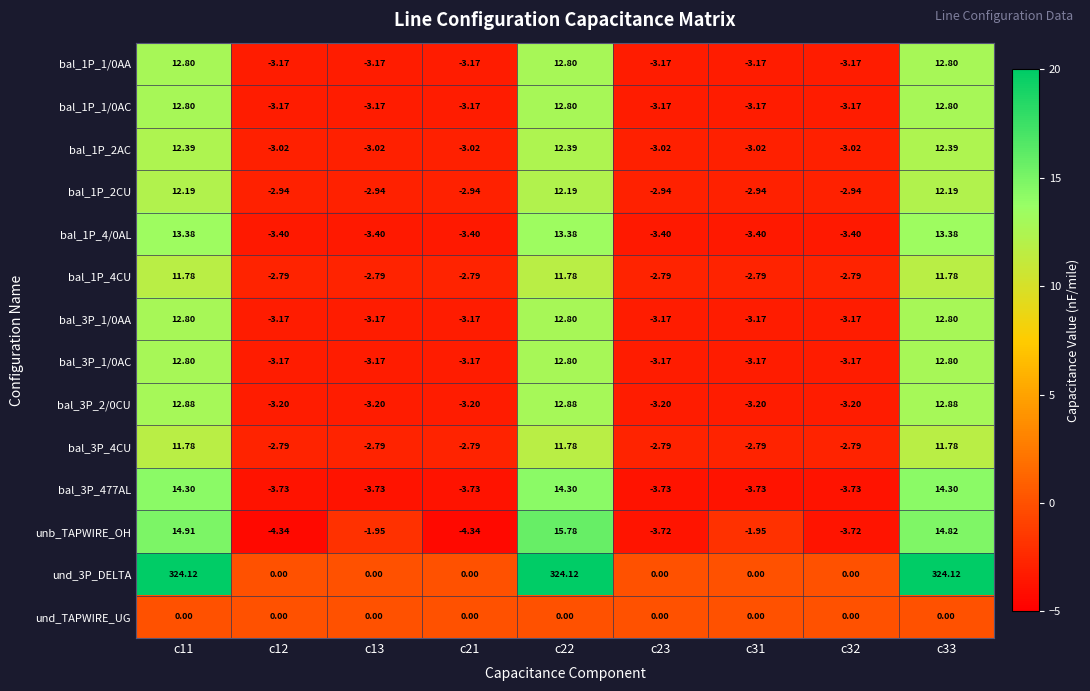

Between c21 and c32, which series saw the biggest shift?

unb_TAPWIRE_OH